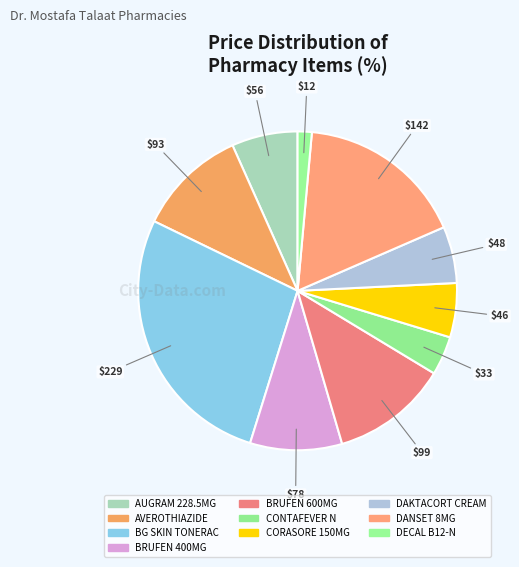

Approximately how many times larger is the value at CONTAFEVER N compared to DANSET 8MG?

0.2